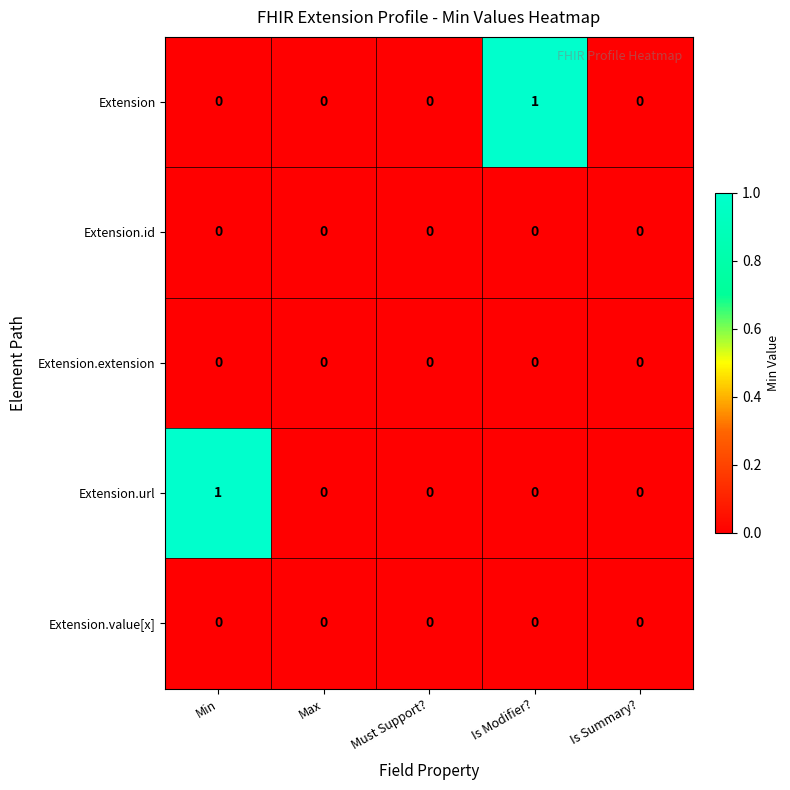

The Extension series shows 1 at Is Modifier?. True or false?

True